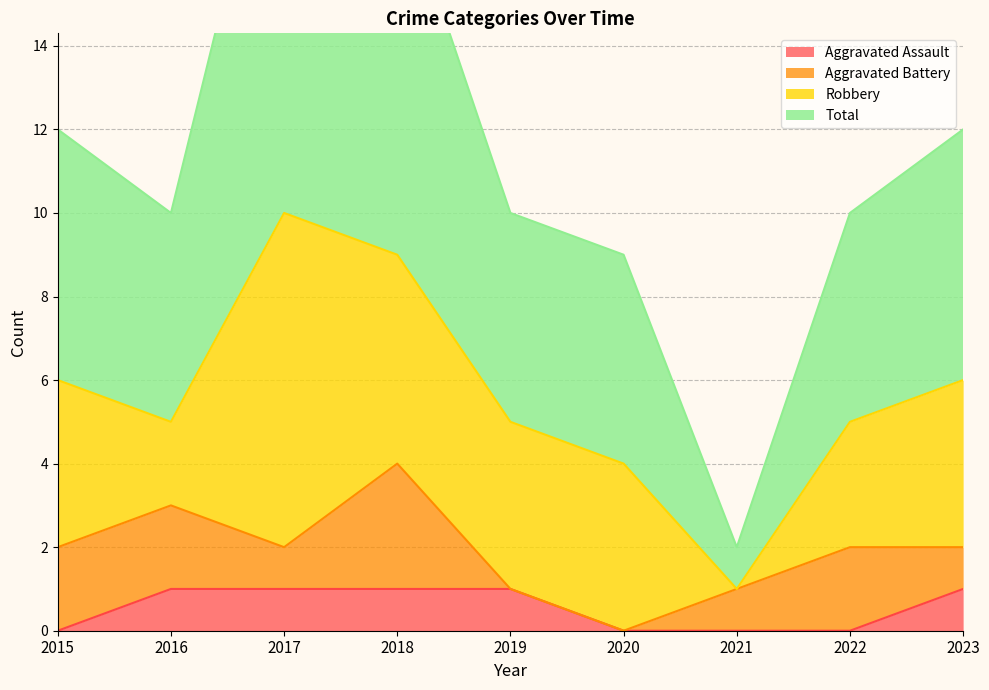

True or false: Total has a value of 32 at 2017.

False